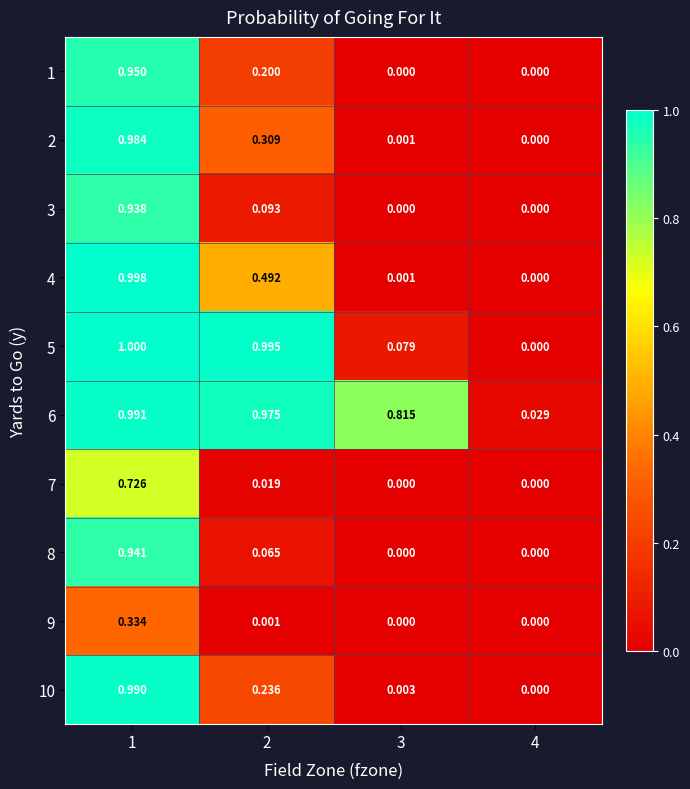

Is the value of 10 at 2 greater than the value of 1 at 1?

No